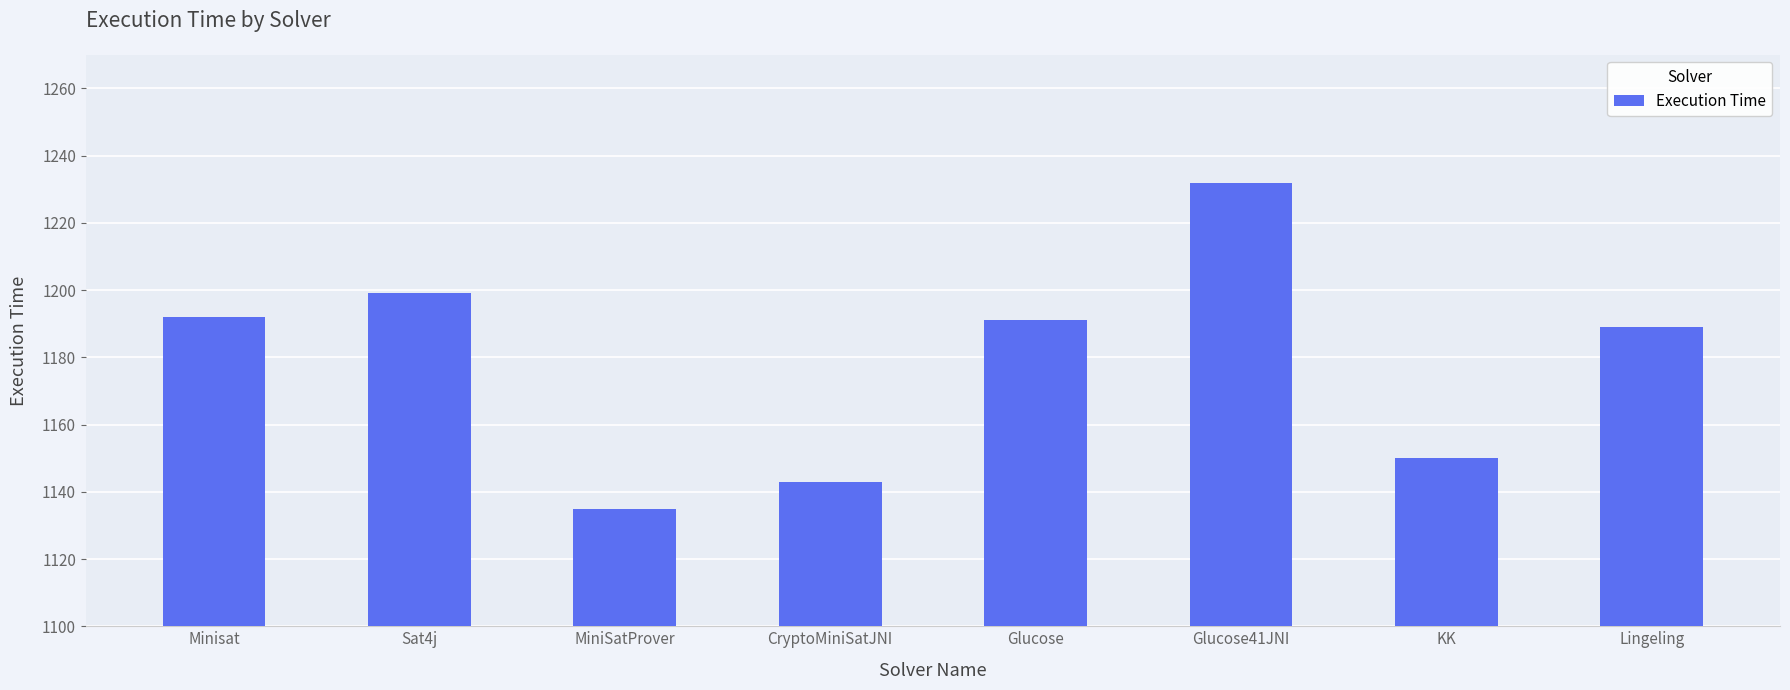

What position from the left is Minisat?

1